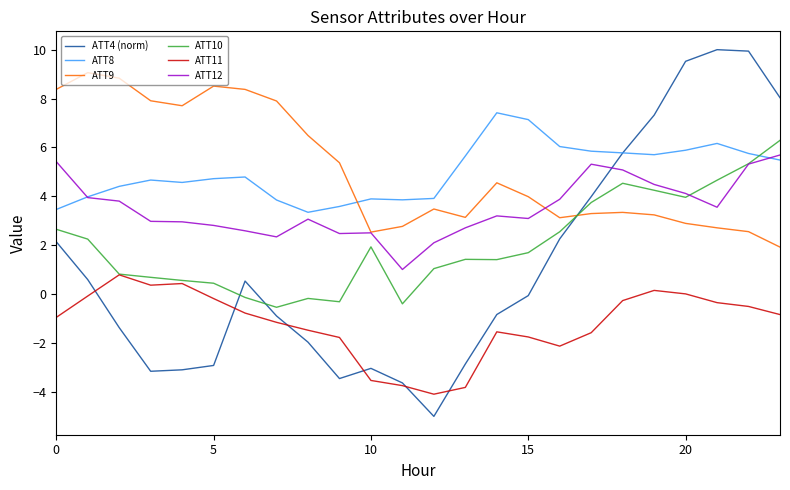

After their last crossing, which series has the higher values: ATT10 or ATT8?

ATT10